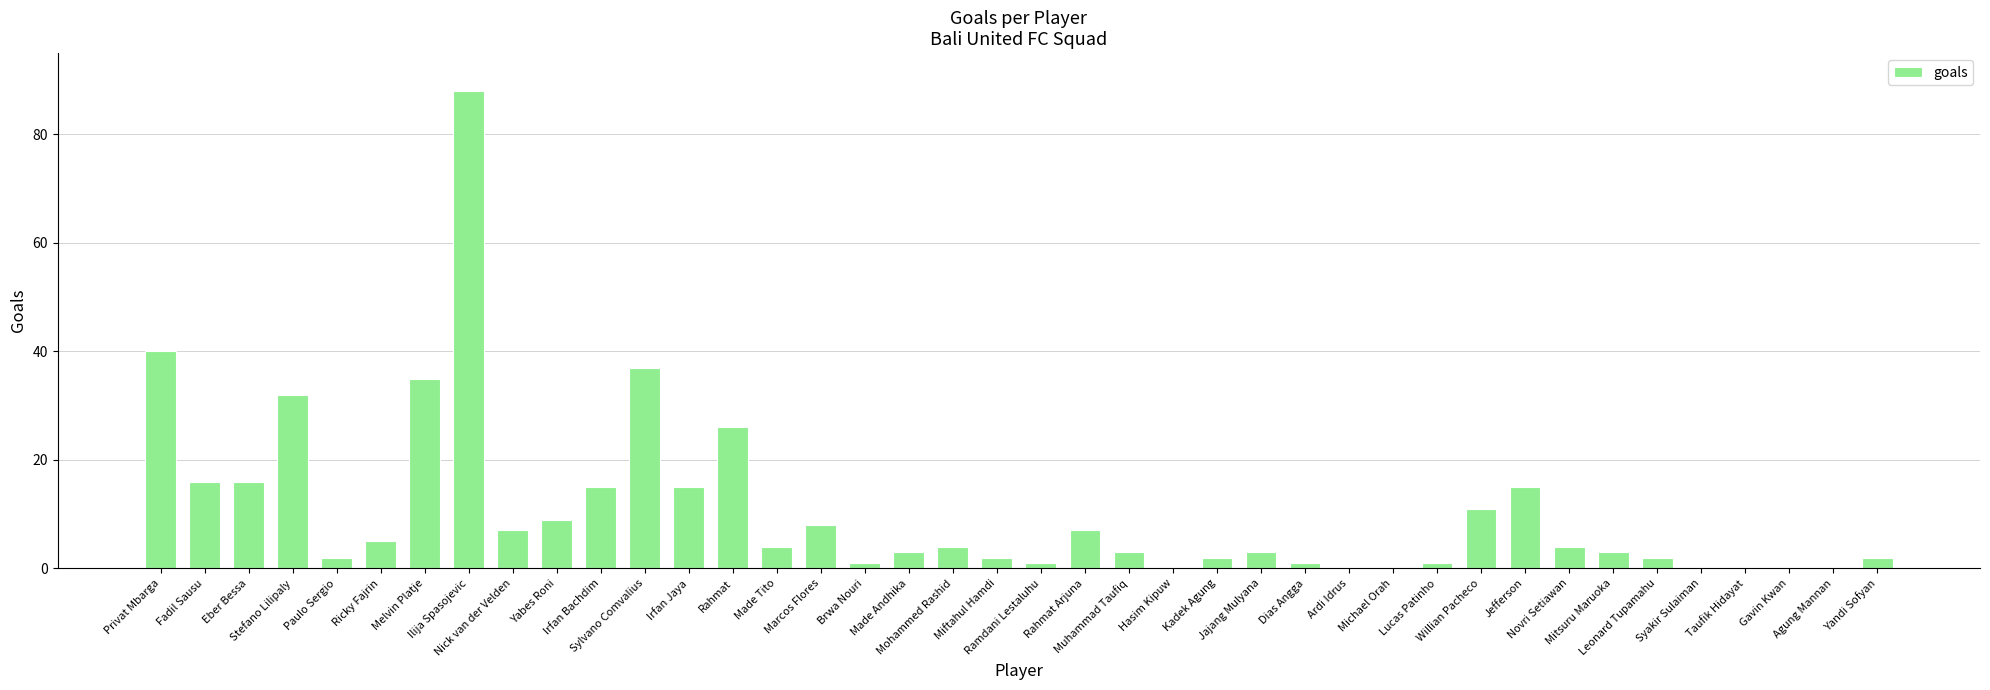

What is the sum of all values?

420